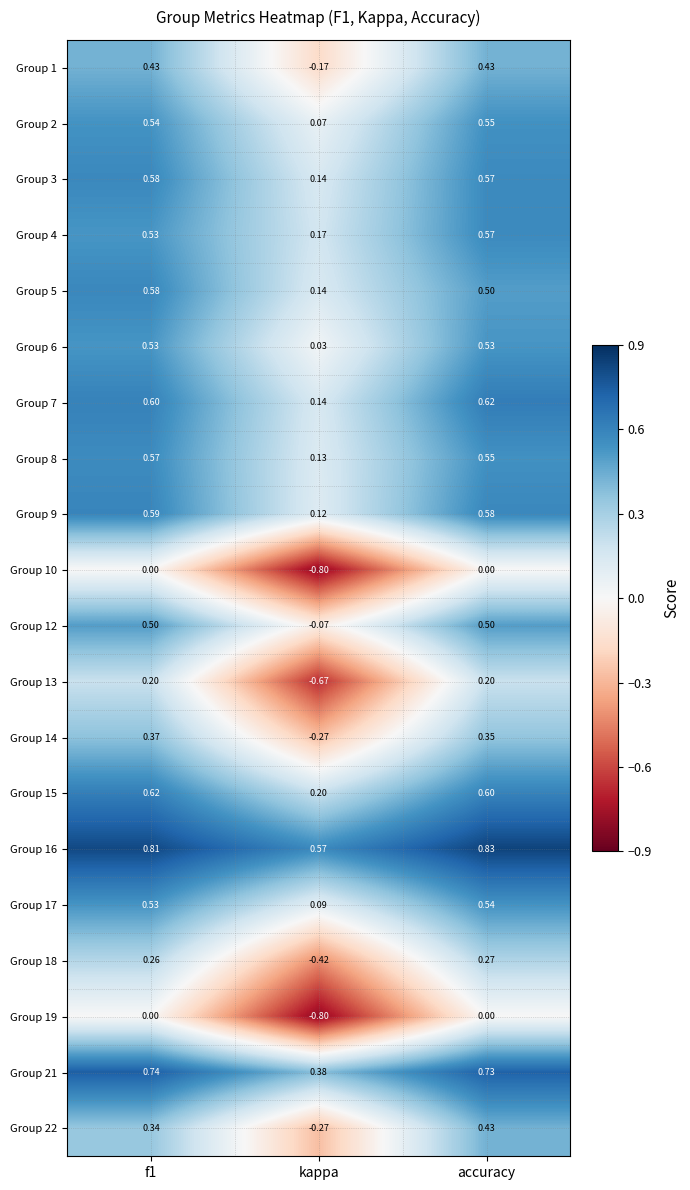

At which category does the chart reach its minimum across all series?

kappa